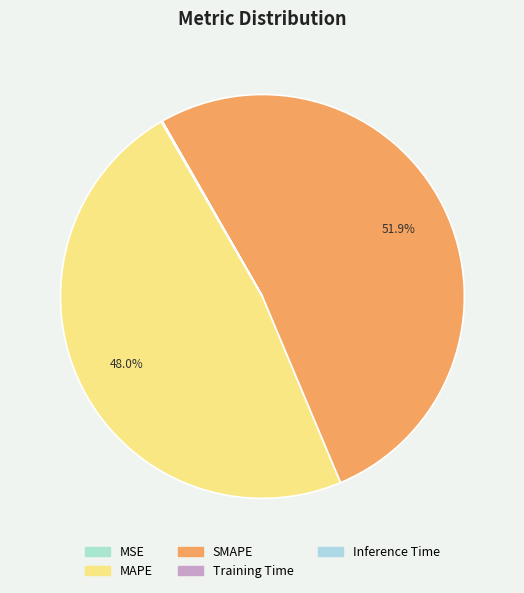

Count the number of slices in the pie.

5